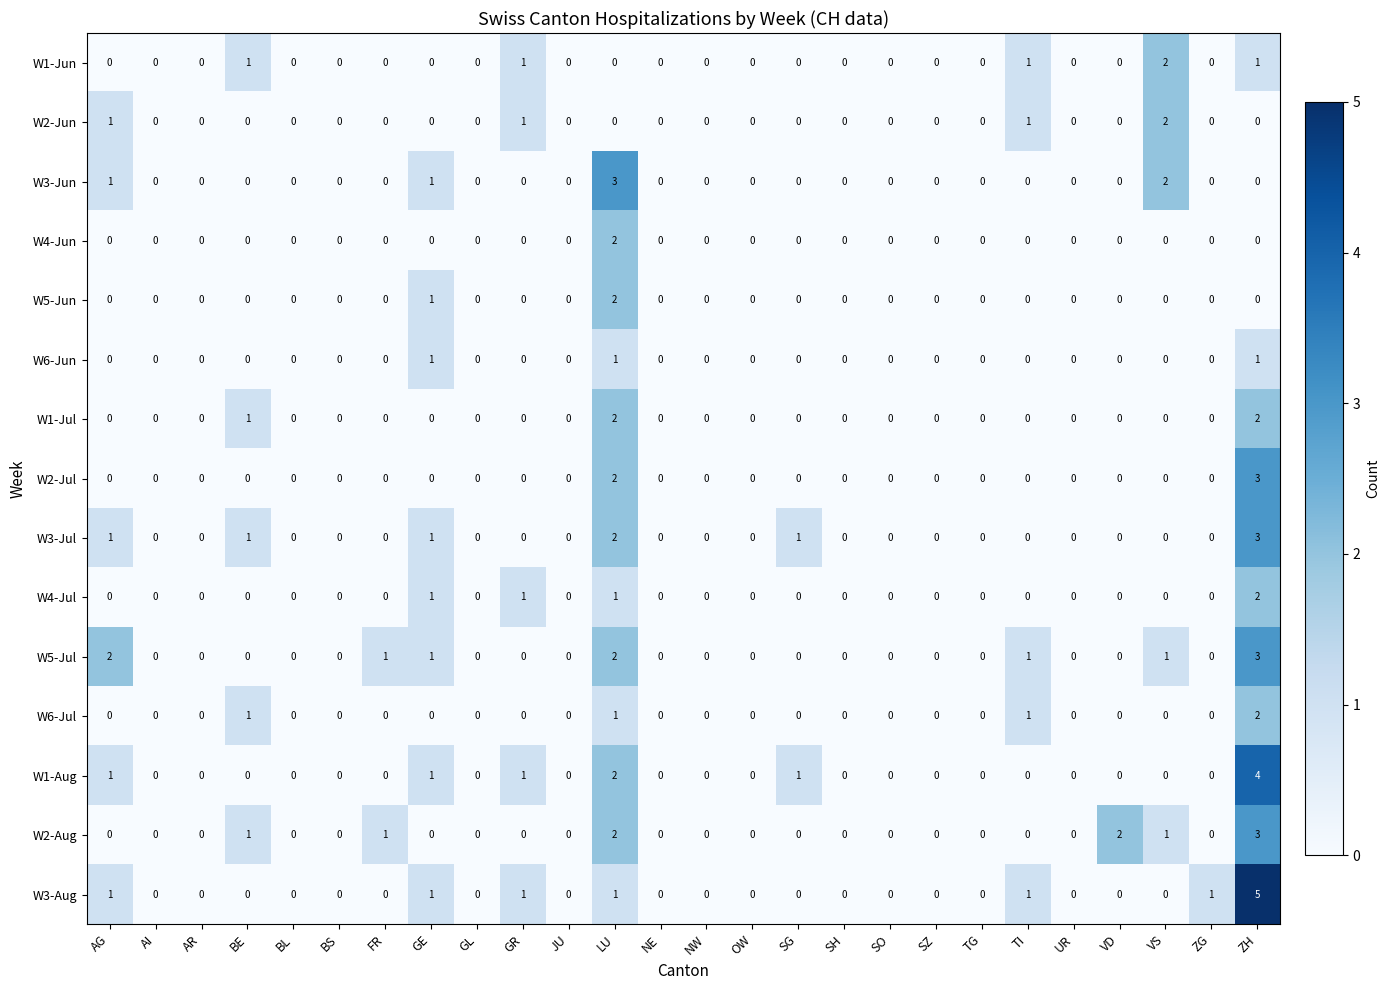

True or false: W1-Jul has a value of 1 at BS.

False